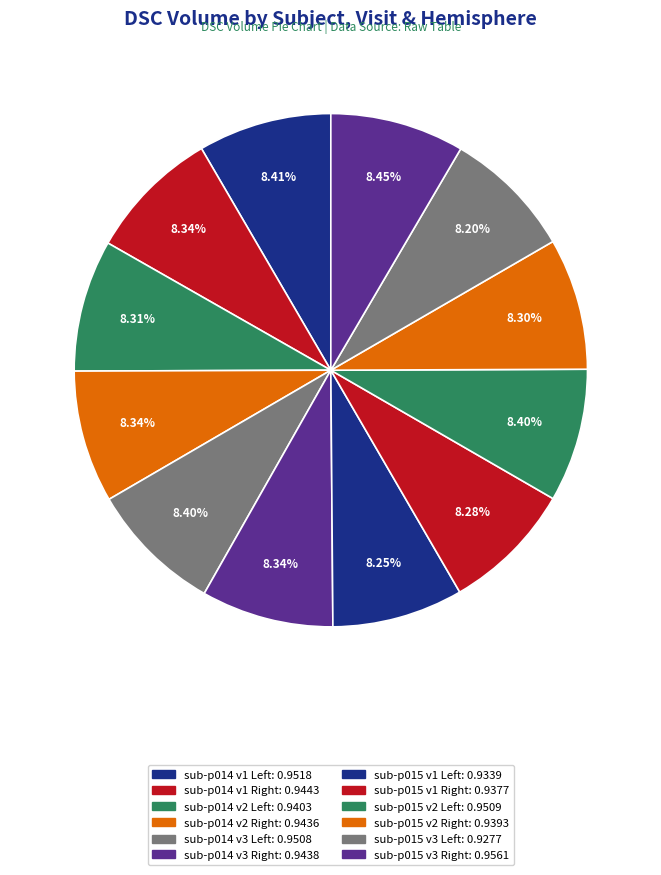

How many slices are in this pie chart?

12